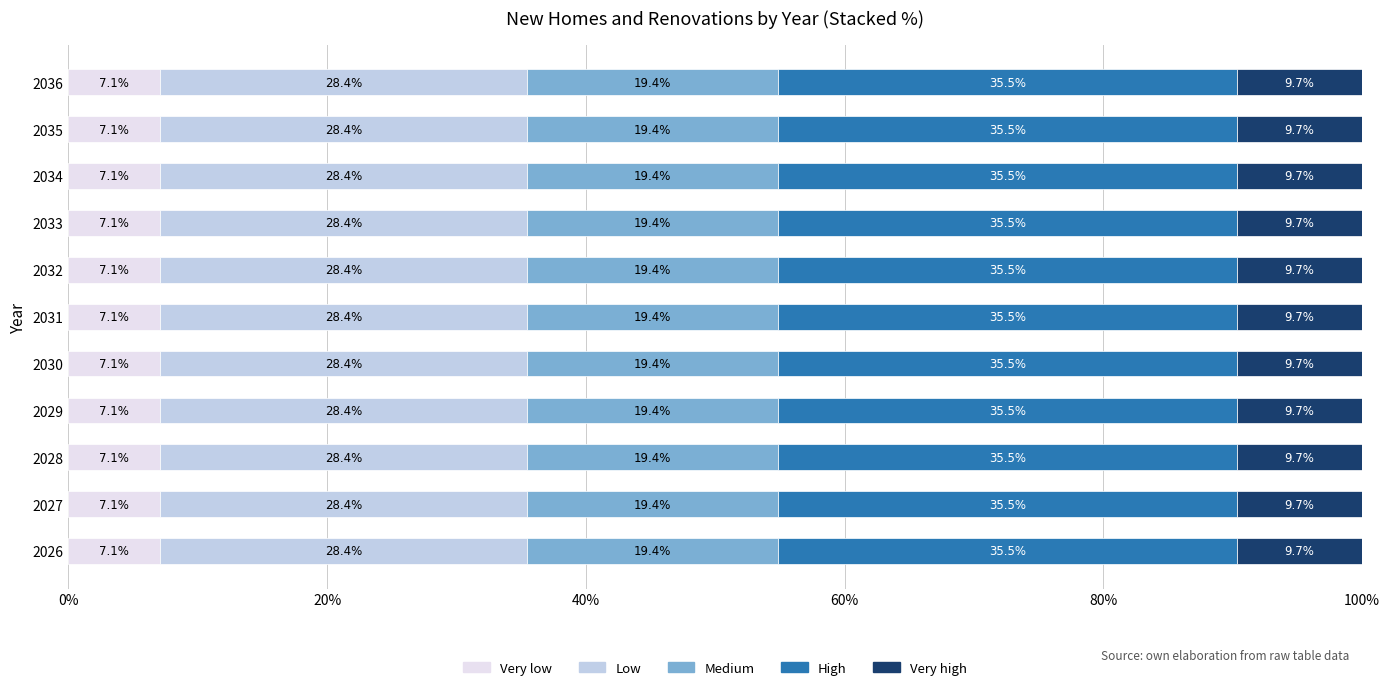

What is the maximum value for Very low?

7.1